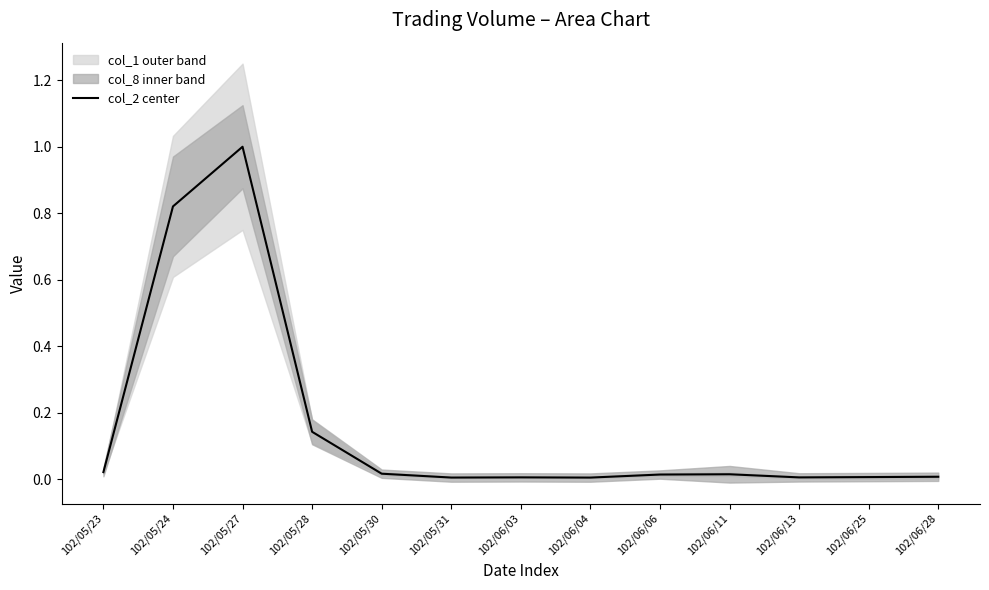

Reading left to right, transcribe all the data shown in this chart.

102/05/23=0.0	102/05/24=0.8	102/05/27=1.0	102/05/28=0.1	102/05/30=0.0	102/05/31=0.0	102/06/03=0.0	102/06/04=0.0	102/06/06=0.0	102/06/11=0.0	102/06/13=0.0	102/06/25=0.0	102/06/28=0.0